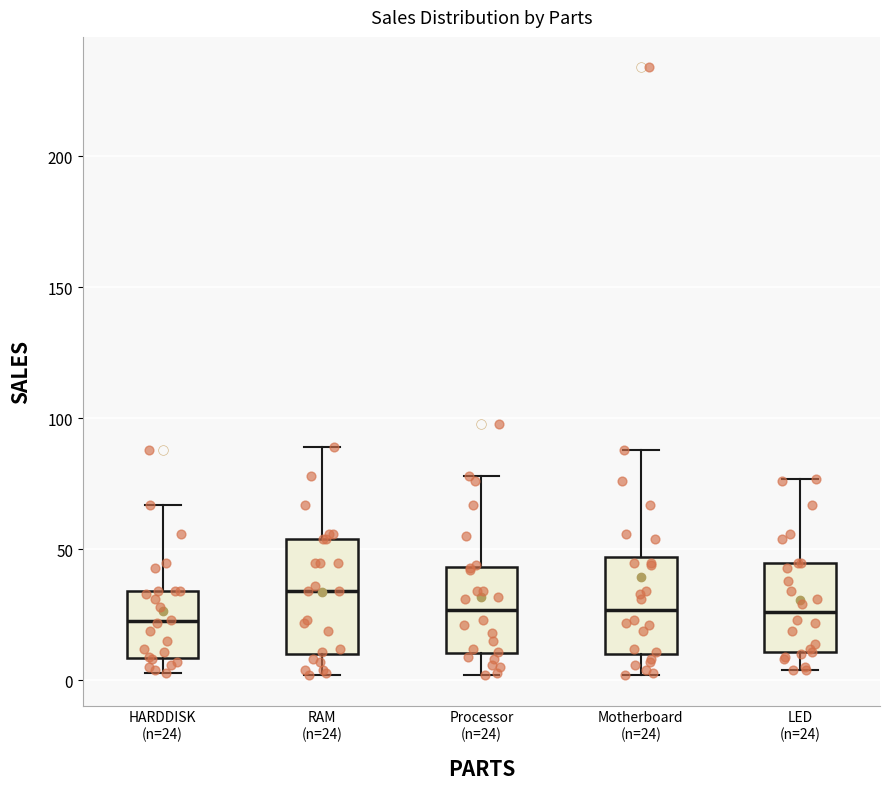

Where is the upper edge of the box for HARDDISK (n=24) on the y-axis? The values are not printed on the chart, so give them approximately, as read against the axis.

35